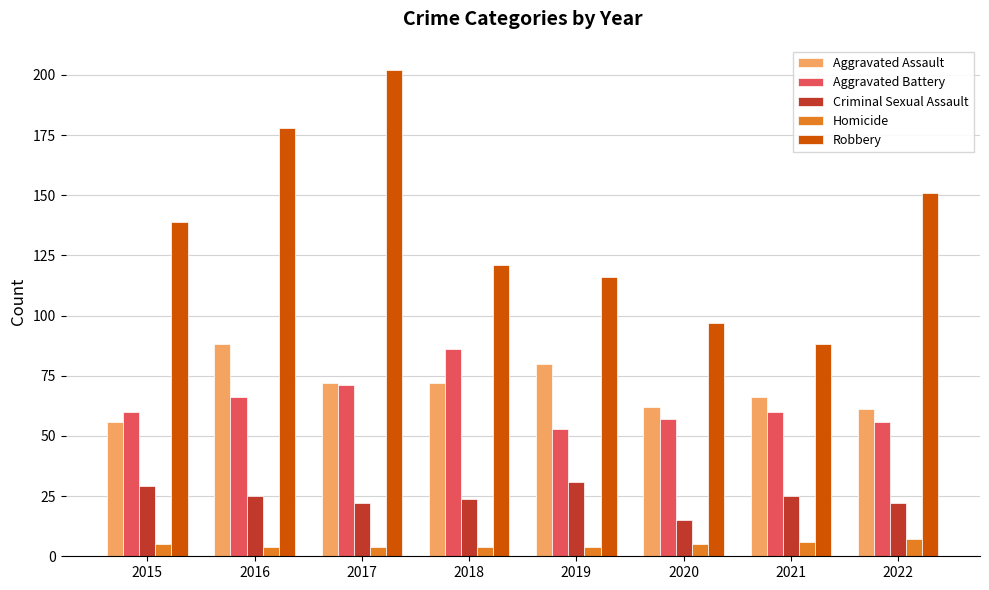

What is the average value of the Aggravated Battery series?

64